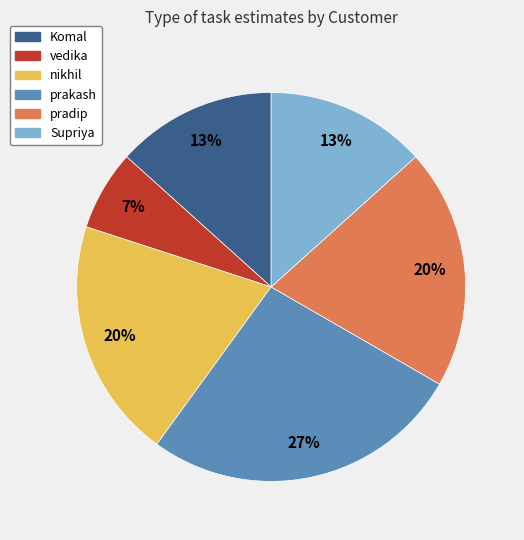

What percentage is the Supriya slice, to the nearest percent?

13%